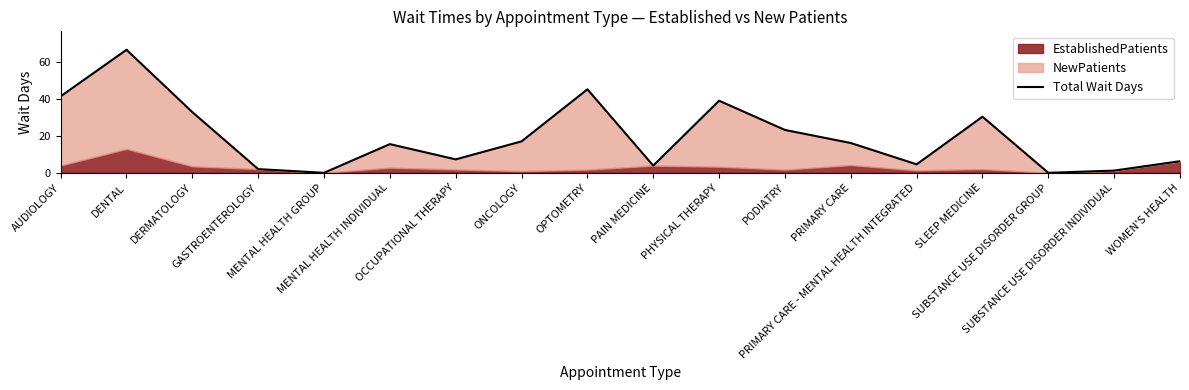

How many data points are less than 16?

9